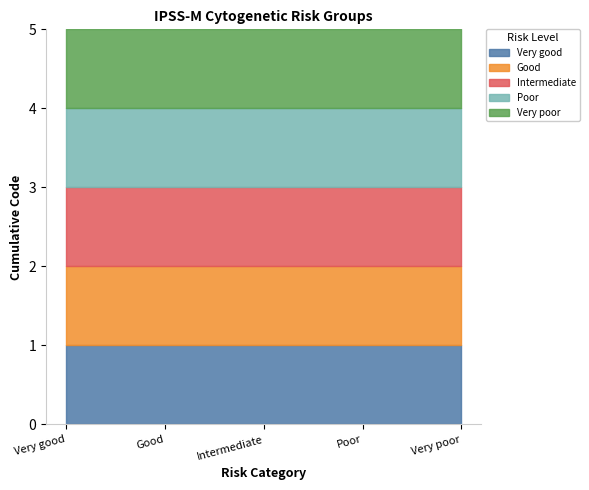

Which category has the lowest value across all series?

Very good